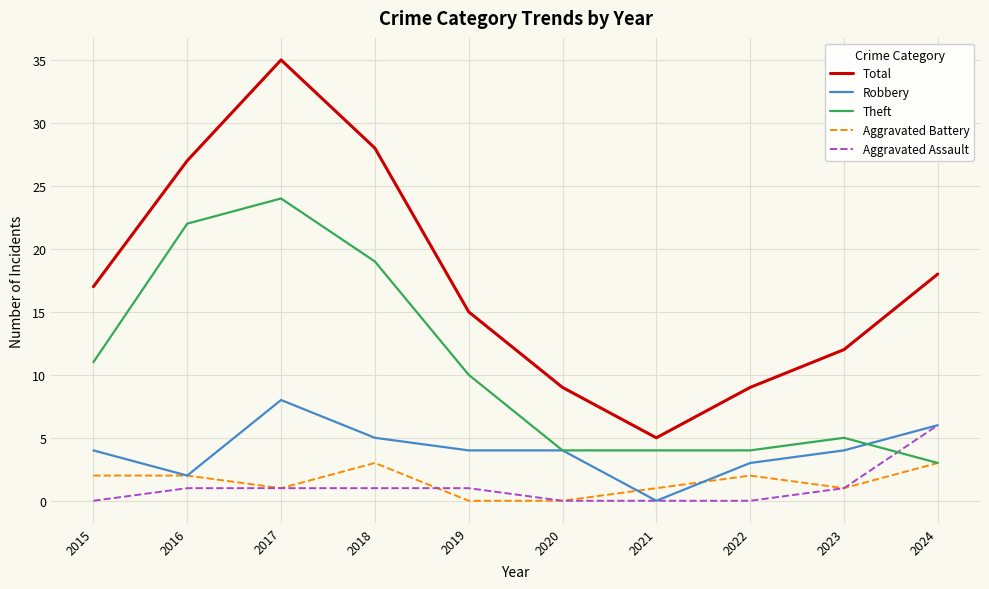

Reading left to right, extract all data points from this chart.

Total: 17	27	35	28	15	9	5	9	12	18
Robbery: 4	2	8	5	4	4	0	3	4	6
Theft: 11	22	24	19	10	4	4	4	5	3
Aggravated Battery: 2	2	1	3	0	0	1	2	1	3
Aggravated Assault: 0	1	1	1	1	0	0	0	1	6